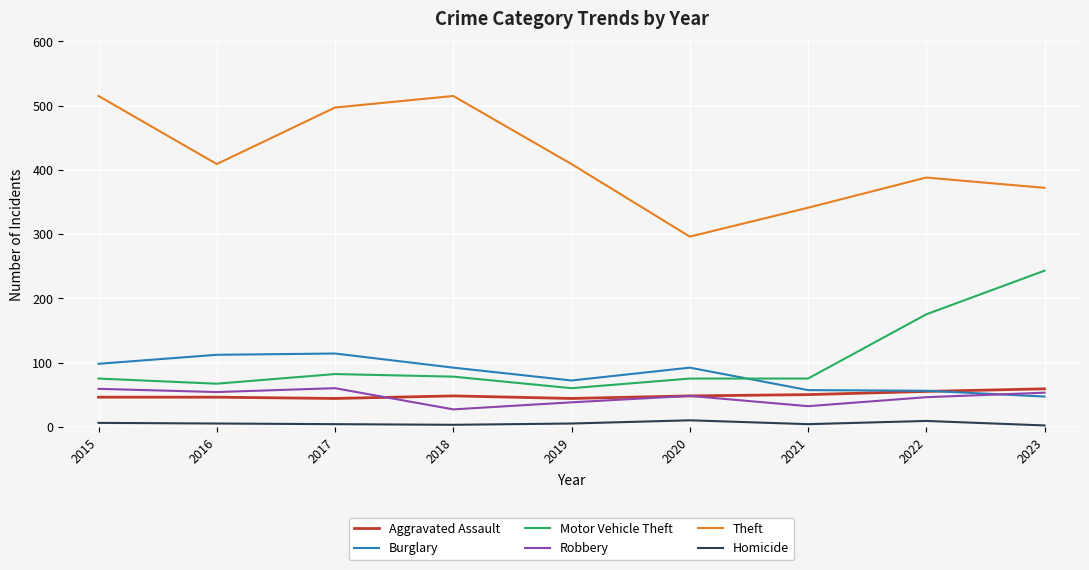

What is the maximum value shown in the chart?

515